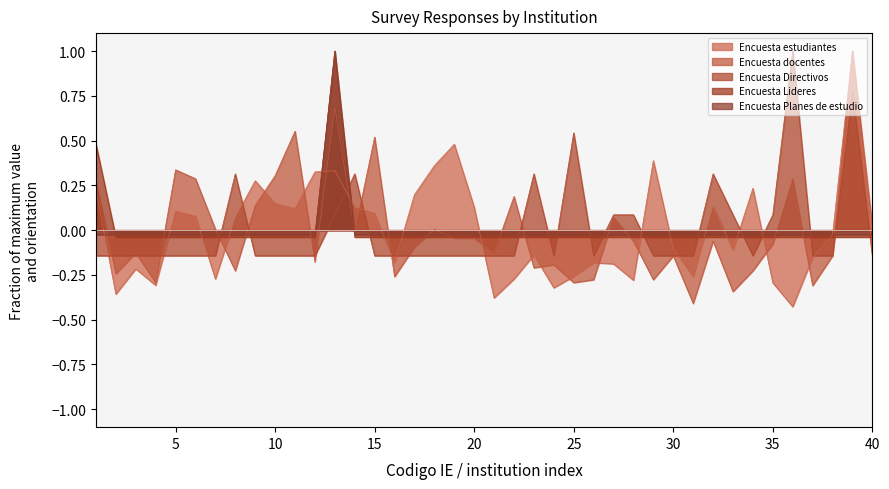

What is the total value across all series at 39?

2.7